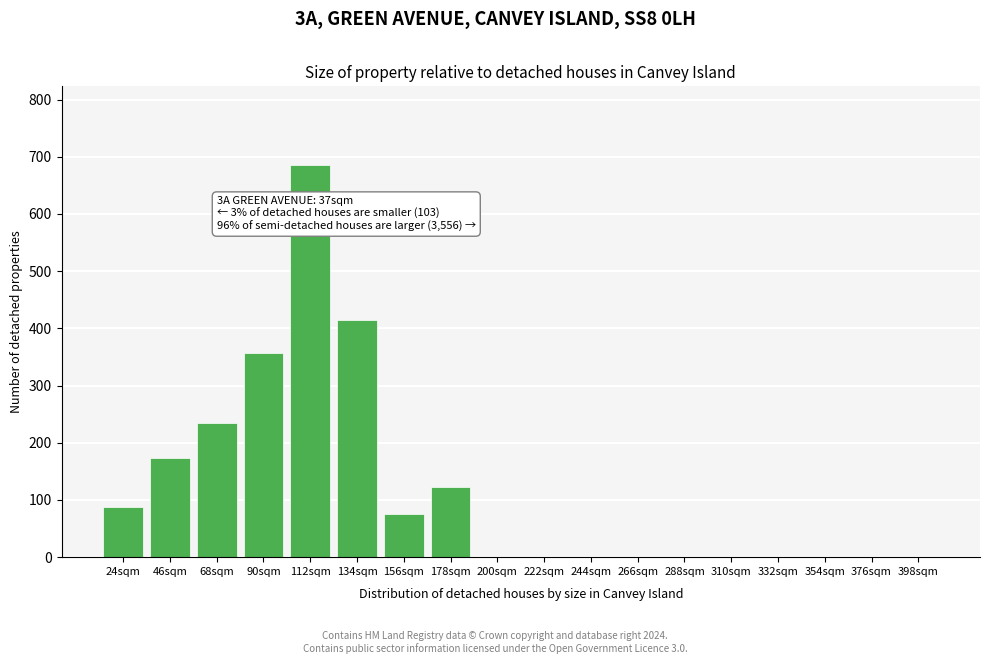

Reading left to right, list all the values displayed in this chart.

24sqm=87	46sqm=174	68sqm=235	90sqm=357	112sqm=686	134sqm=415	156sqm=76	178sqm=123	200sqm=0	222sqm=0	244sqm=0	266sqm=0	288sqm=0	310sqm=0	332sqm=0	354sqm=0	376sqm=0	398sqm=0